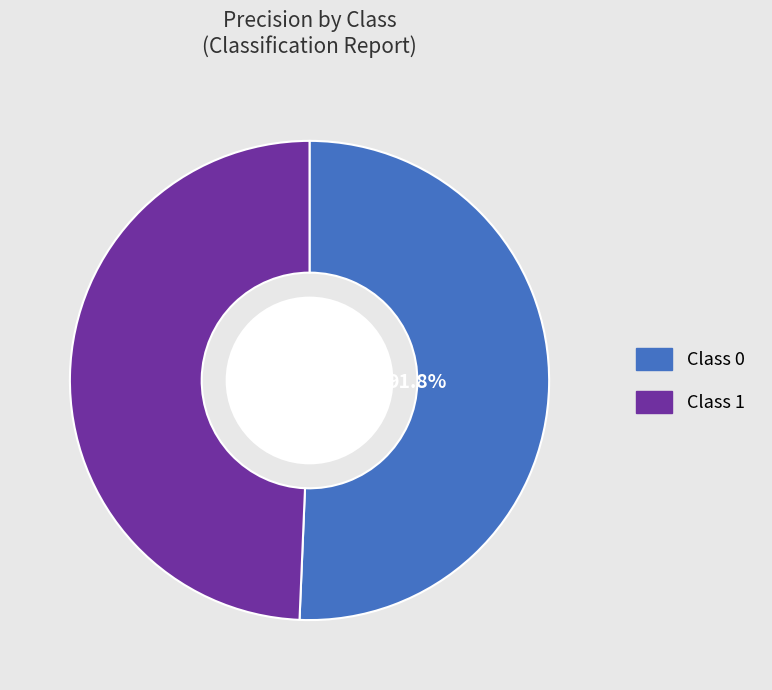

To the nearest percent, what is the combined percentage of 1 and 0?

100%